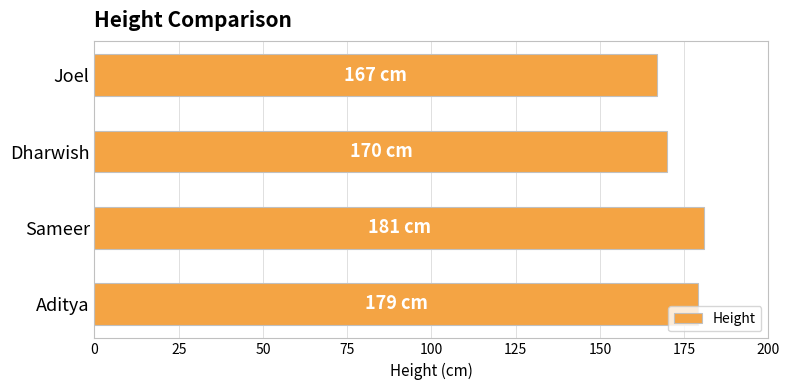

What is the change in value from Aditya to Dharwish?

-9